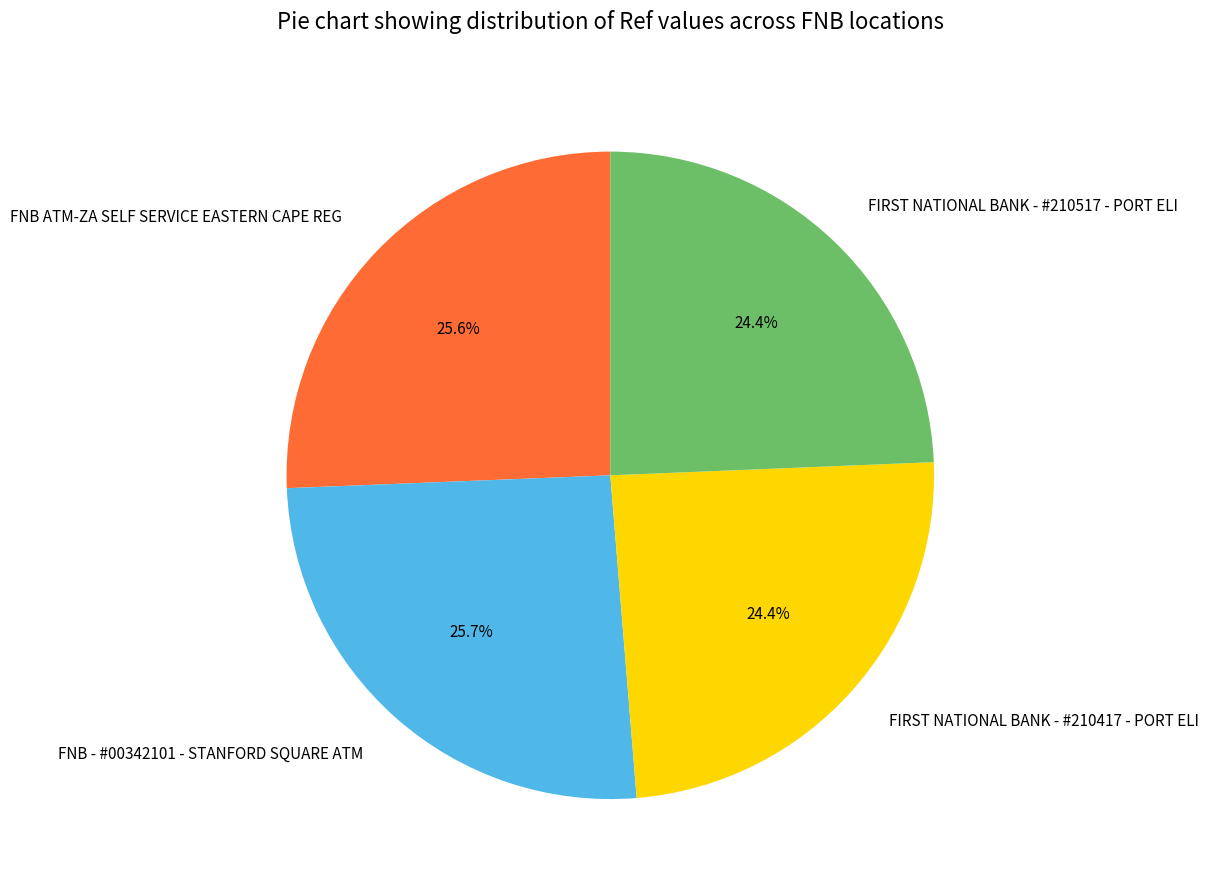

To the nearest percent, what percentage of the pie is FNB ATM-ZA SELF SERVICE EASTERN CAPE REG?

26%